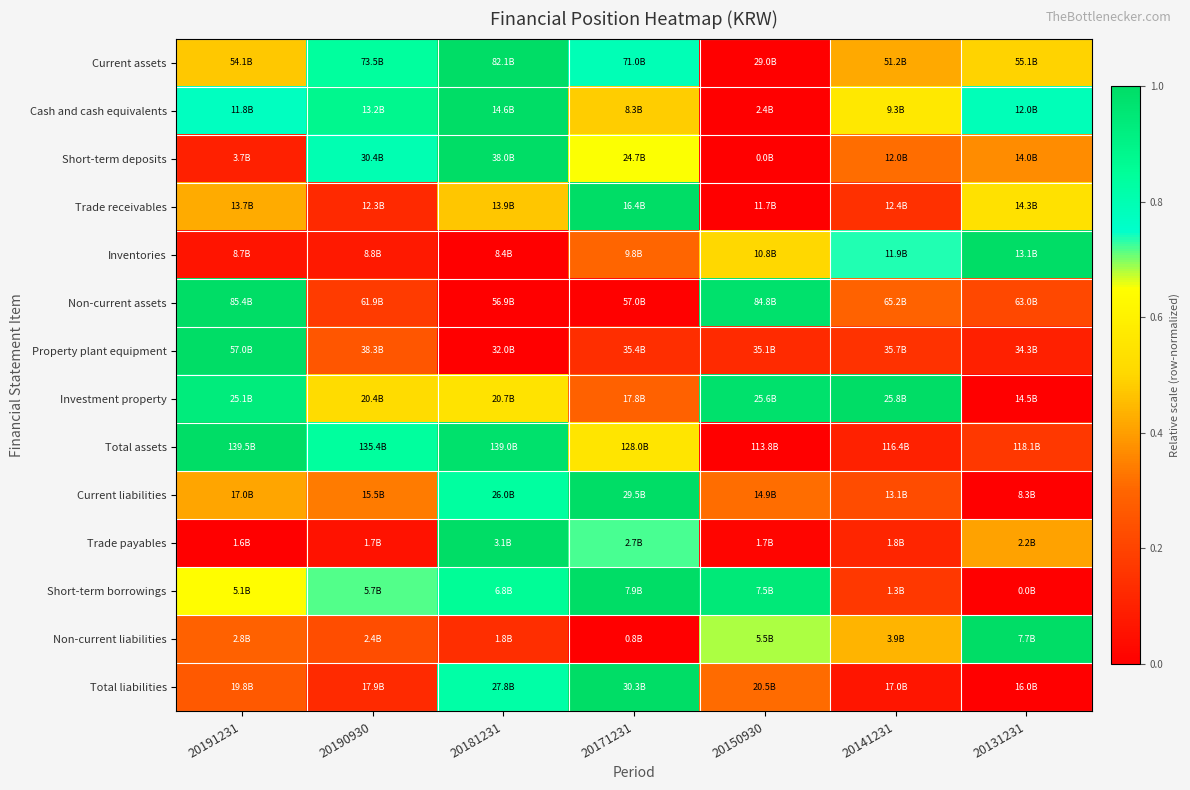

At how many categories does at least one series exceed 0?

7